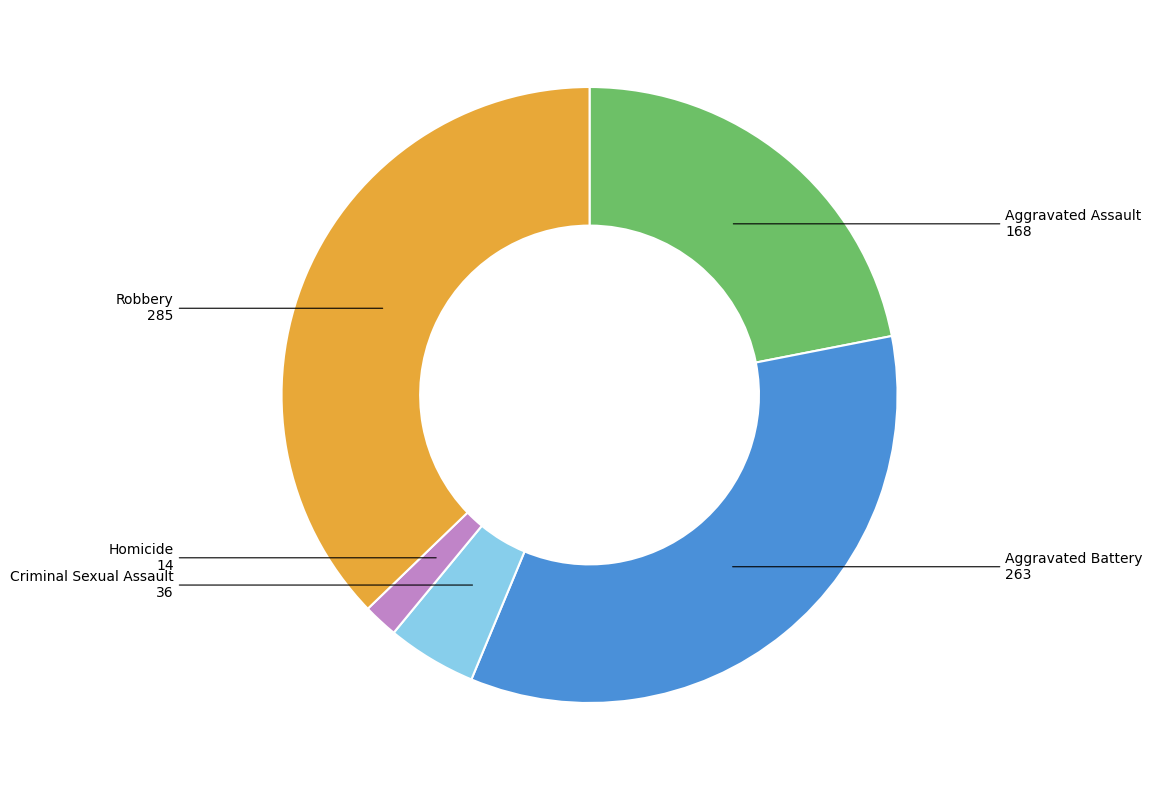

Is the sum of Robbery and Criminal Sexual Assault greater than half?

No